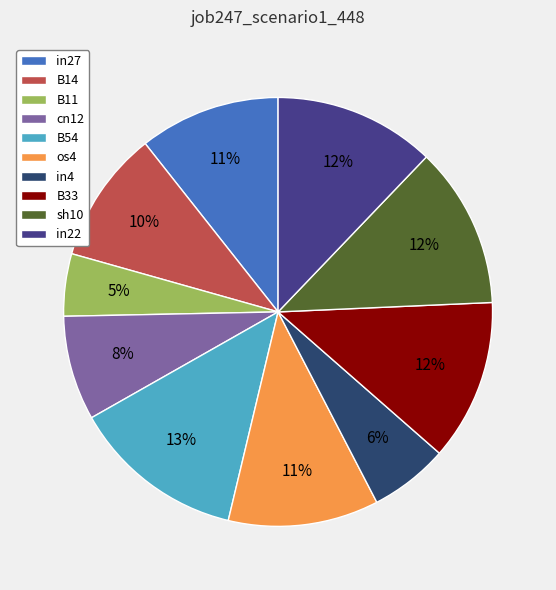

Between in4 and B54, which is larger?

B54